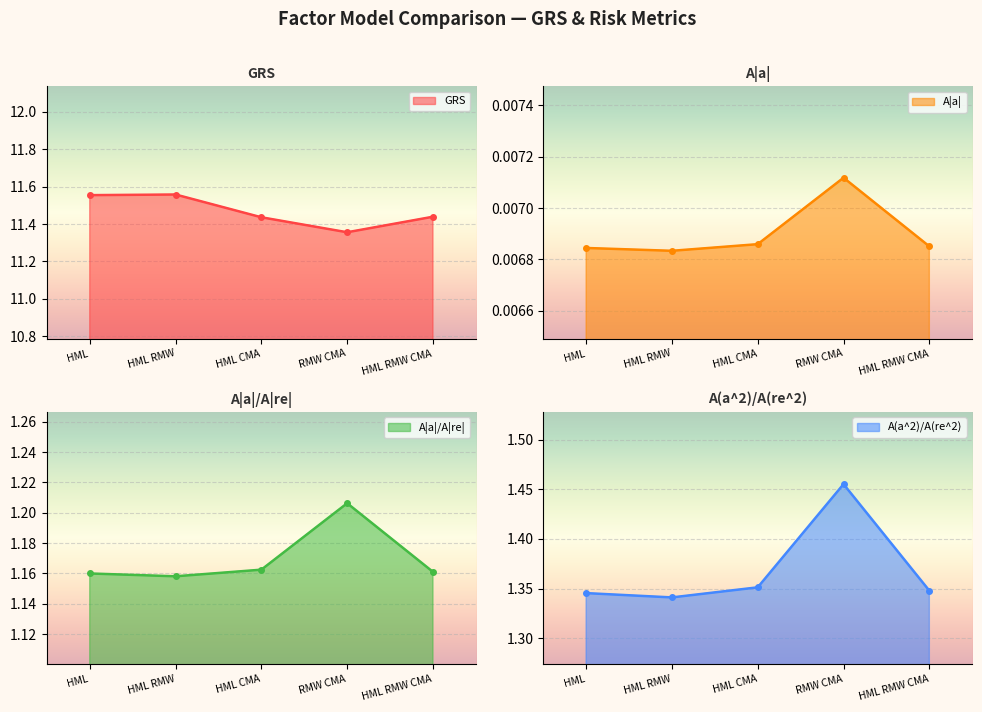

Which category has the lowest value across all series?

HML RMW